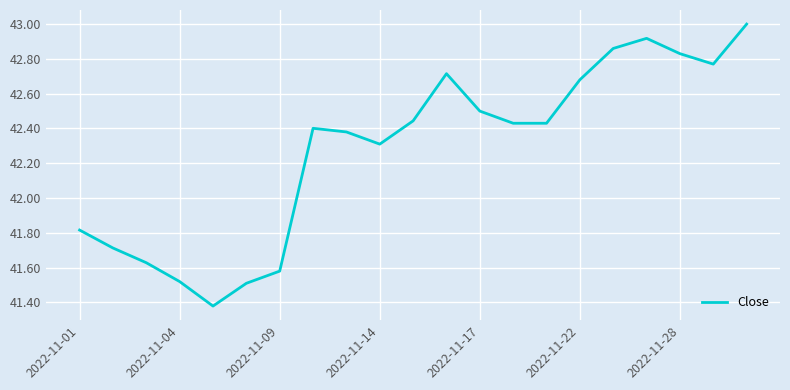

What is the greatest value displayed?

43.0